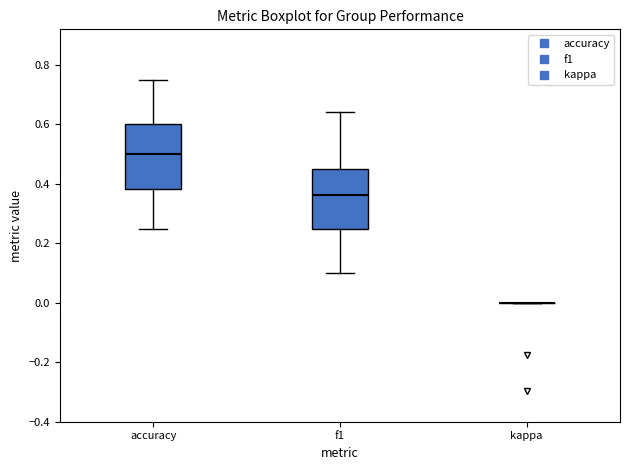

Reading left to right, read every box against the y-axis: the position of its median line, the range the box covers, and the ends of its whiskers. The values are not printed on the chart, so give them approximately, as read against the axis.

accuracy: median 0.50, box 0.38 to 0.60, whiskers 0.26 to 0.76
f1: median 0.36, box 0.26 to 0.46, whiskers 0.10 to 0.64
kappa: box collapsed to a line at 0.00, whiskers 0.00 to 0.00